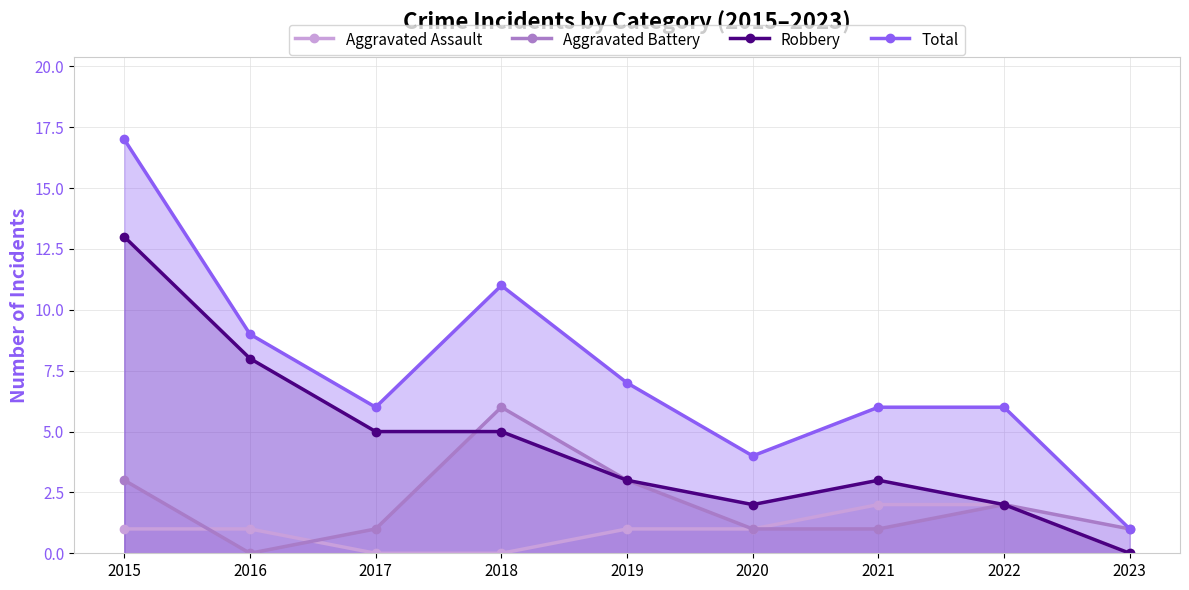

What is the maximum value shown in the chart?

17